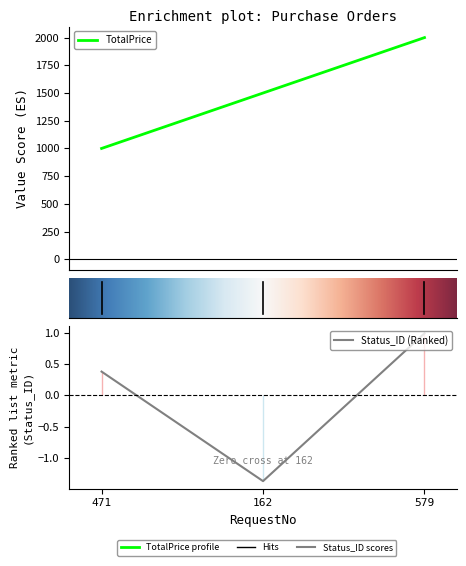

Which series changed the most between 471 and 579?

TotalPrice